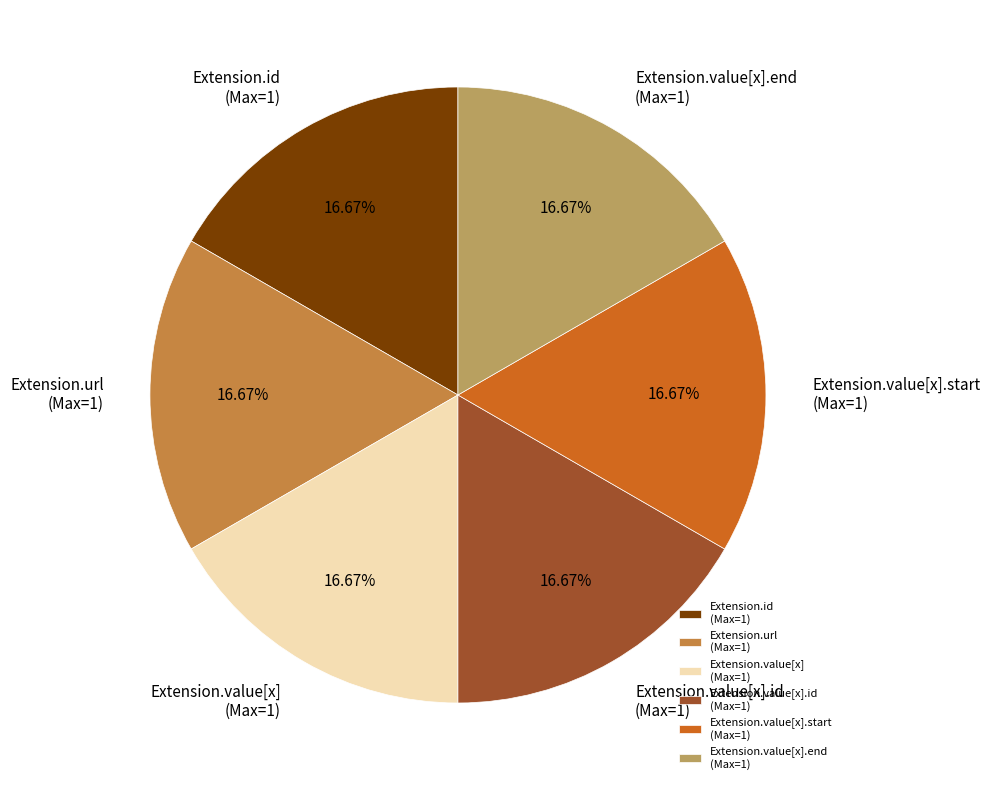

Do Extension.value[x].start (Max=1) and Extension.value[x].end (Max=1) together represent more than half of the pie?

No